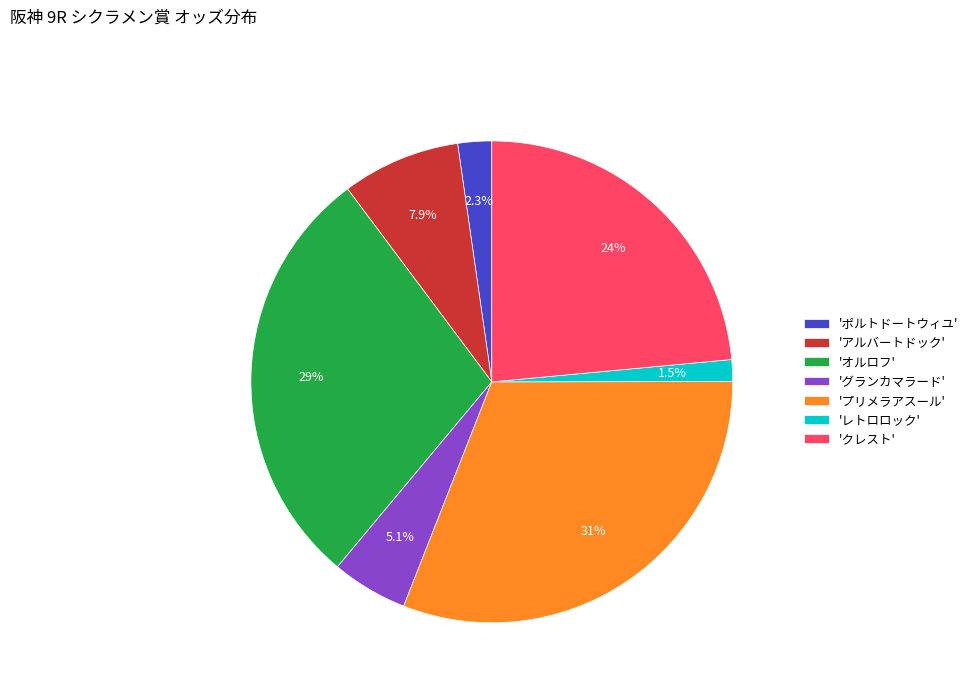

Does any single category account for the majority?

No